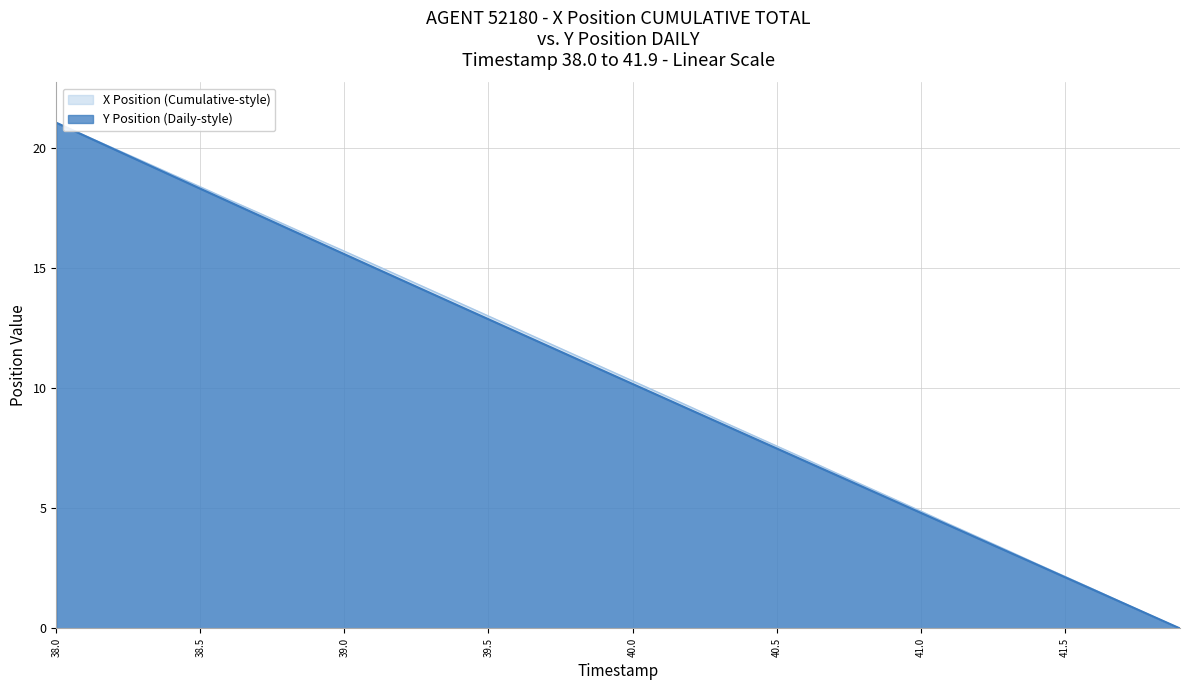

True or false: X Position (Cumulative-style) has a value of 10.3 at 40.0.

True